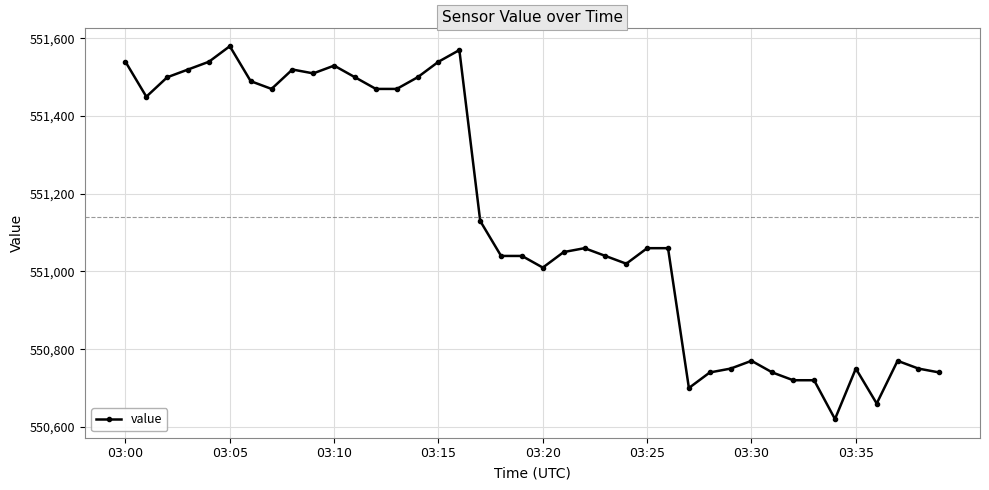

What is the greatest value displayed?

551580